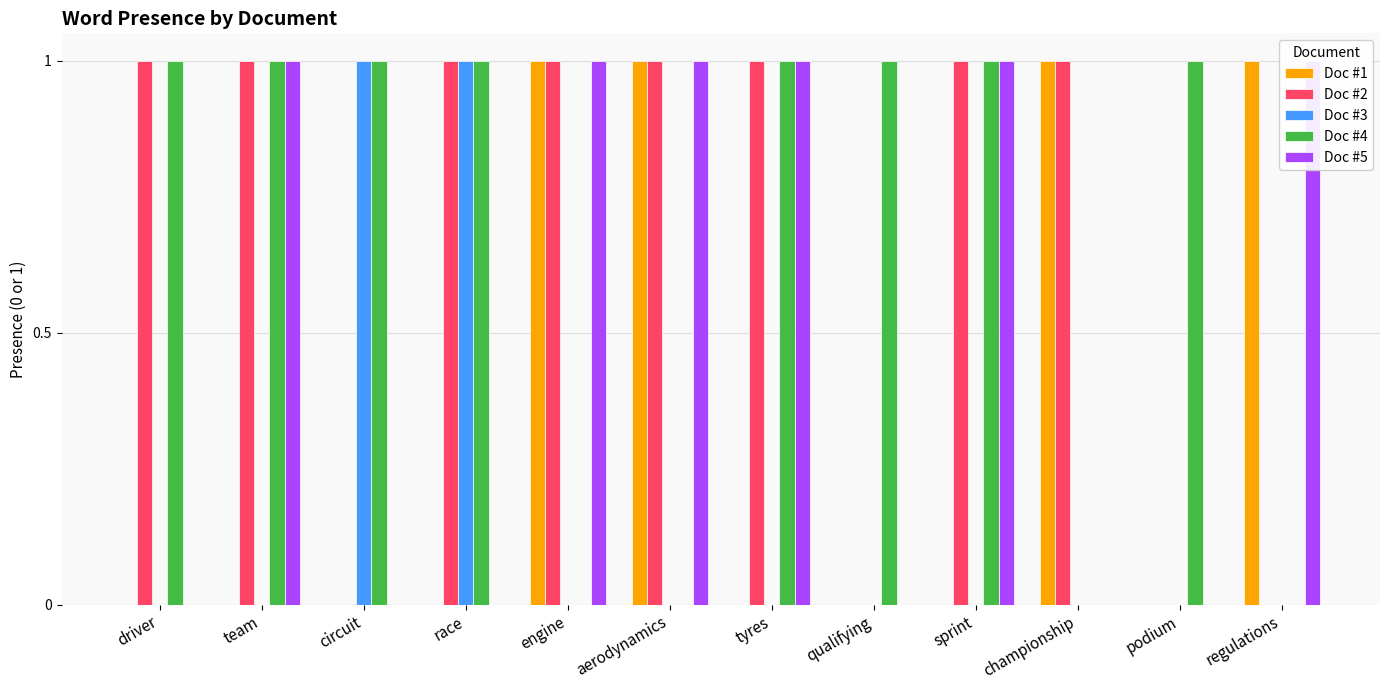

What are all the series names shown in the legend?

Doc #1, Doc #2, Doc #3, Doc #4, Doc #5